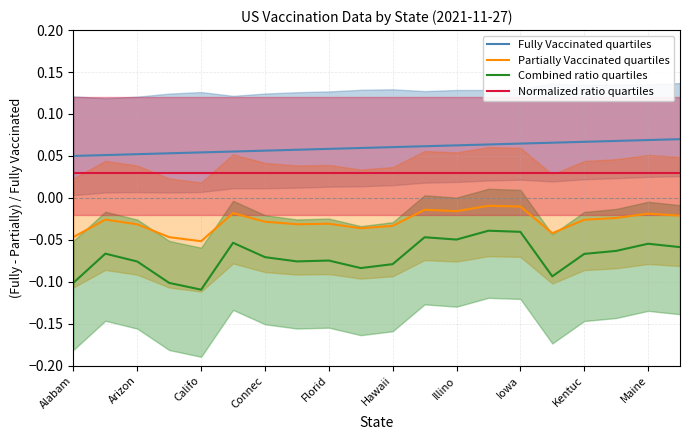

True or false: Combined ratio quartiles and Normalized ratio quartiles cross at least once.

False